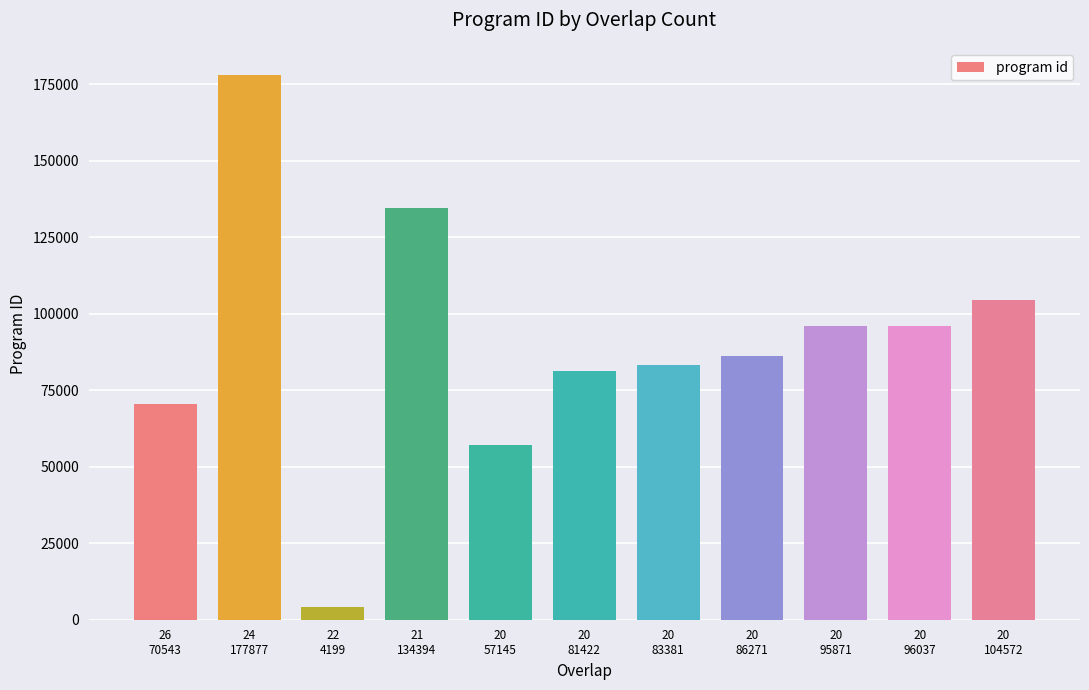

What is the label of the 8th bar from the right?

21
134394